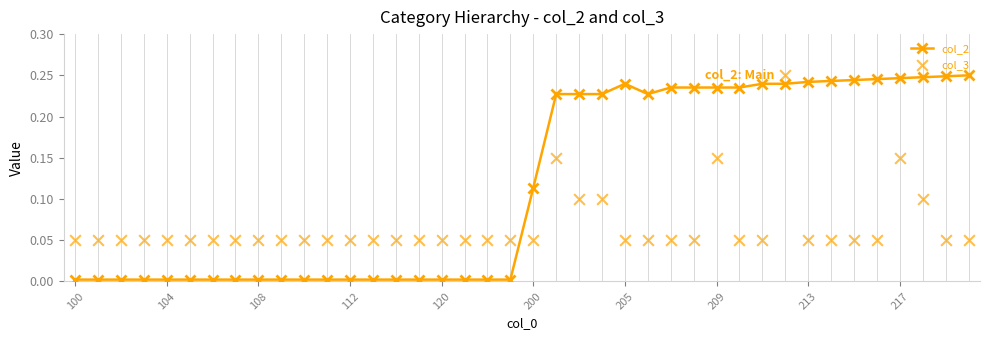

Which series reaches the maximum Y coordinate?

col_2